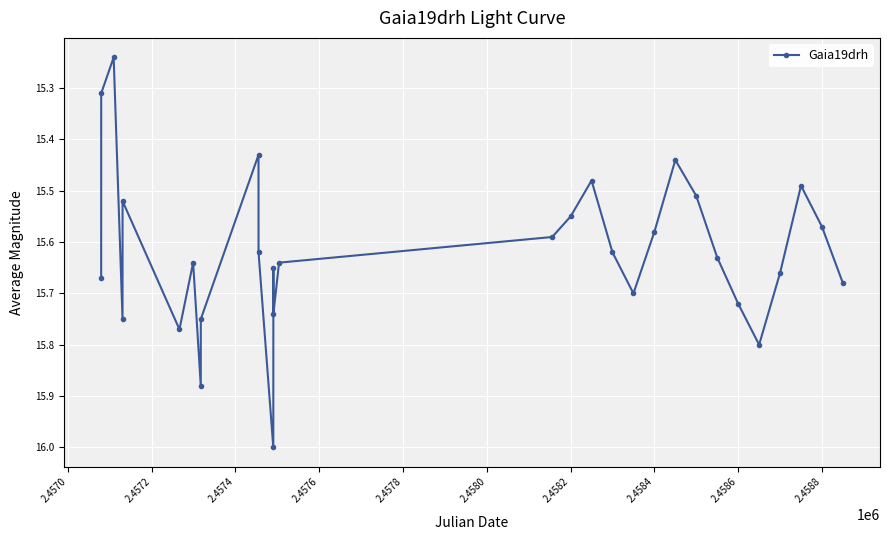

True or false: the data has more than 1 interior local peaks.

True